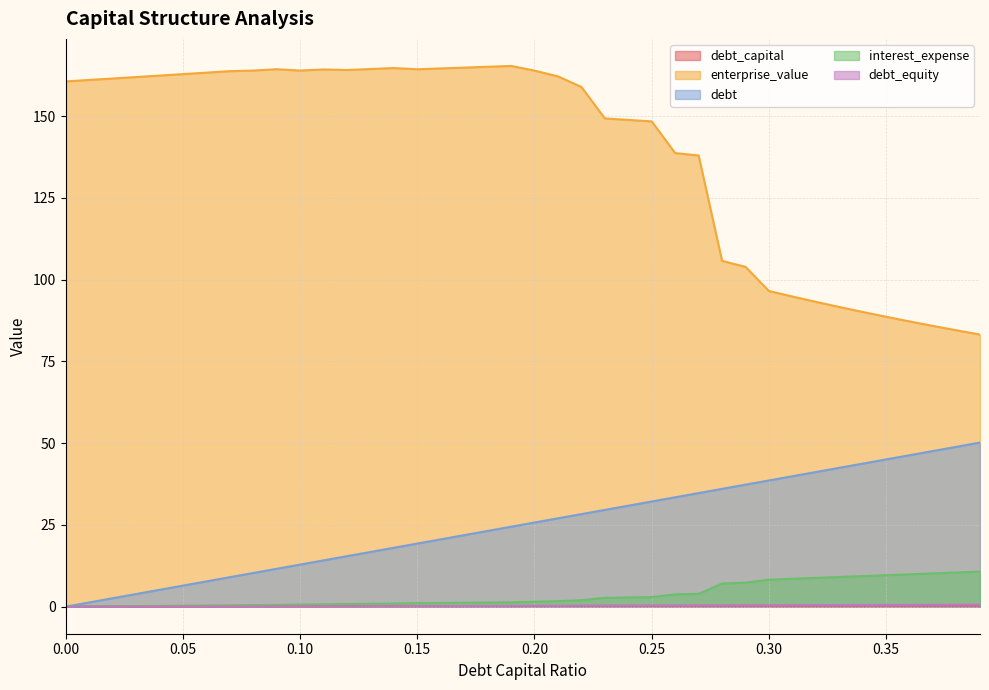

Is it true that interest_expense equals 9.6 at 0.35?

True